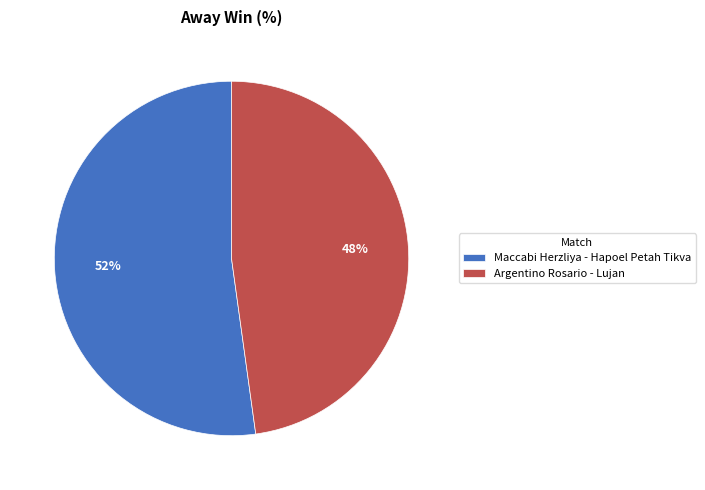

To the nearest percent, what is the difference between the largest and smallest slice percentages?

4%